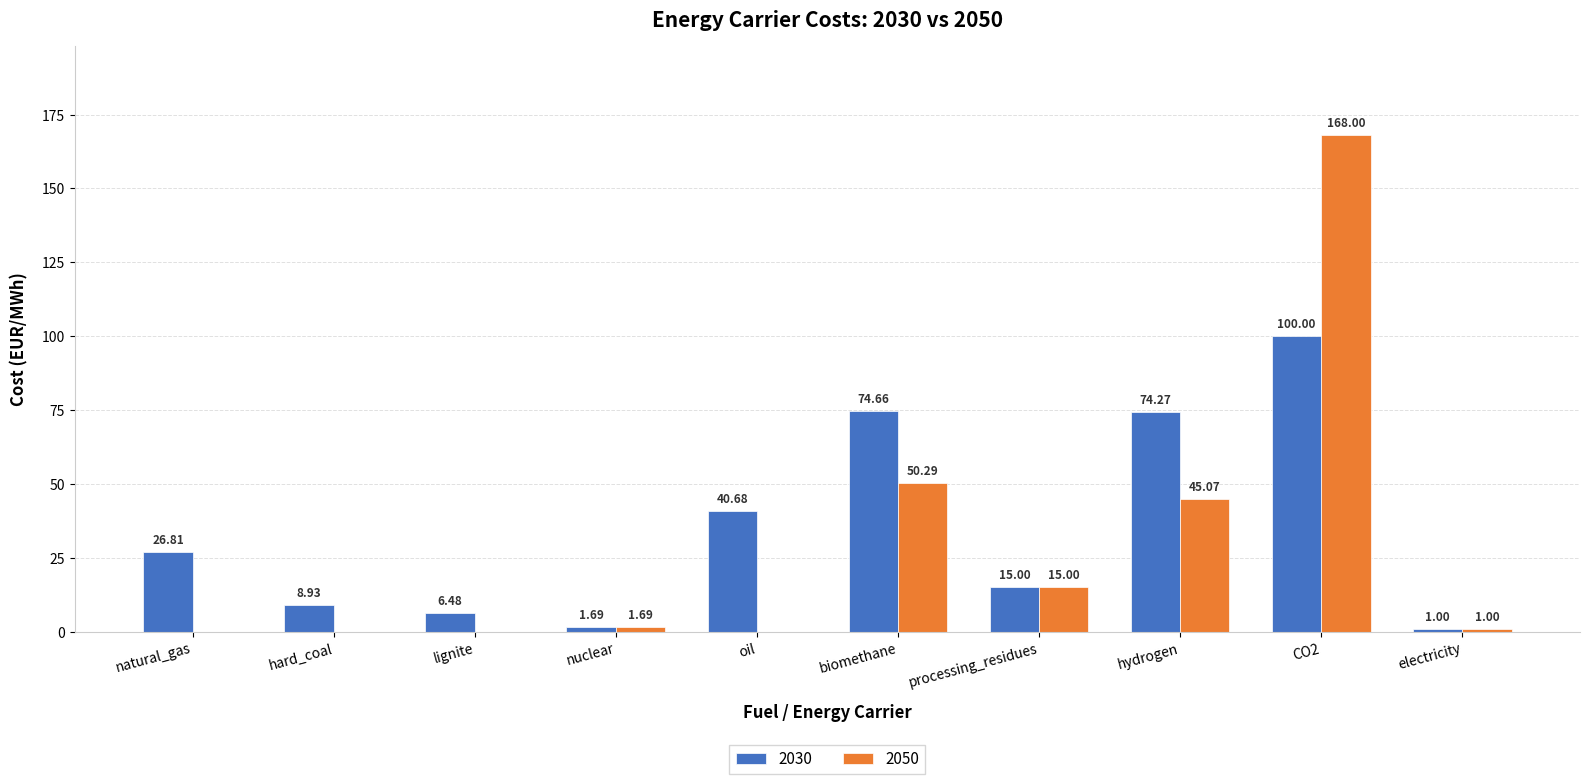

What is the sum of all 2030 values?

349.5